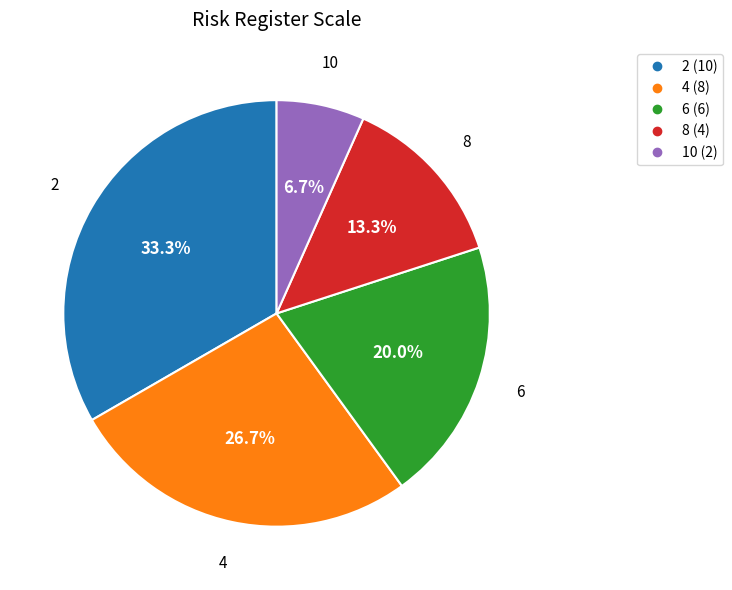

Is 6 the majority of the pie?

No